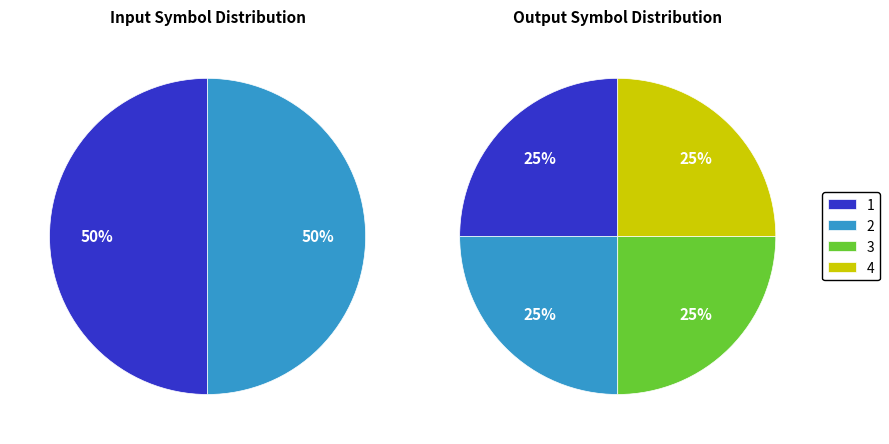

What percentage is the output_0 slice, to the nearest percent?

25%